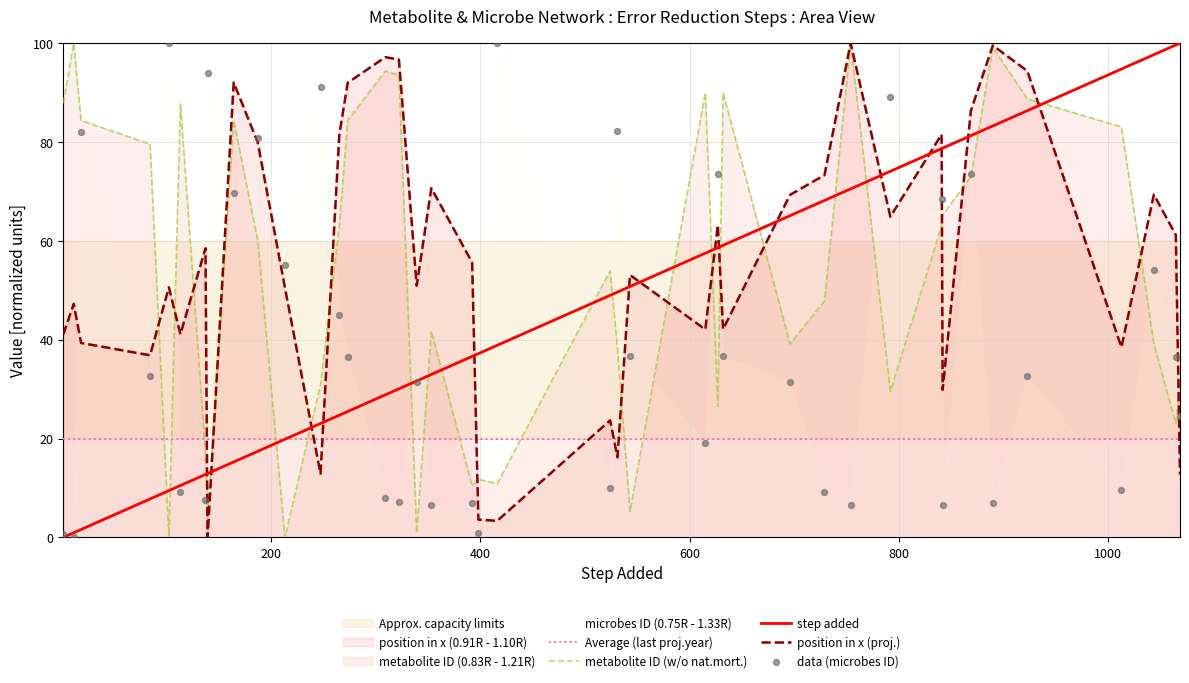

Which series contains the lowest Y value?

step added